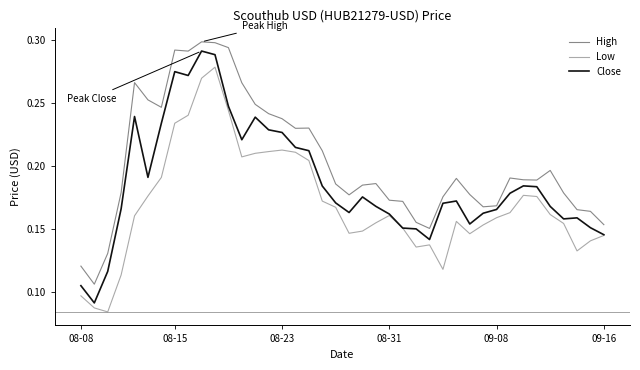

At how many categories does at least one series exceed 0?

40